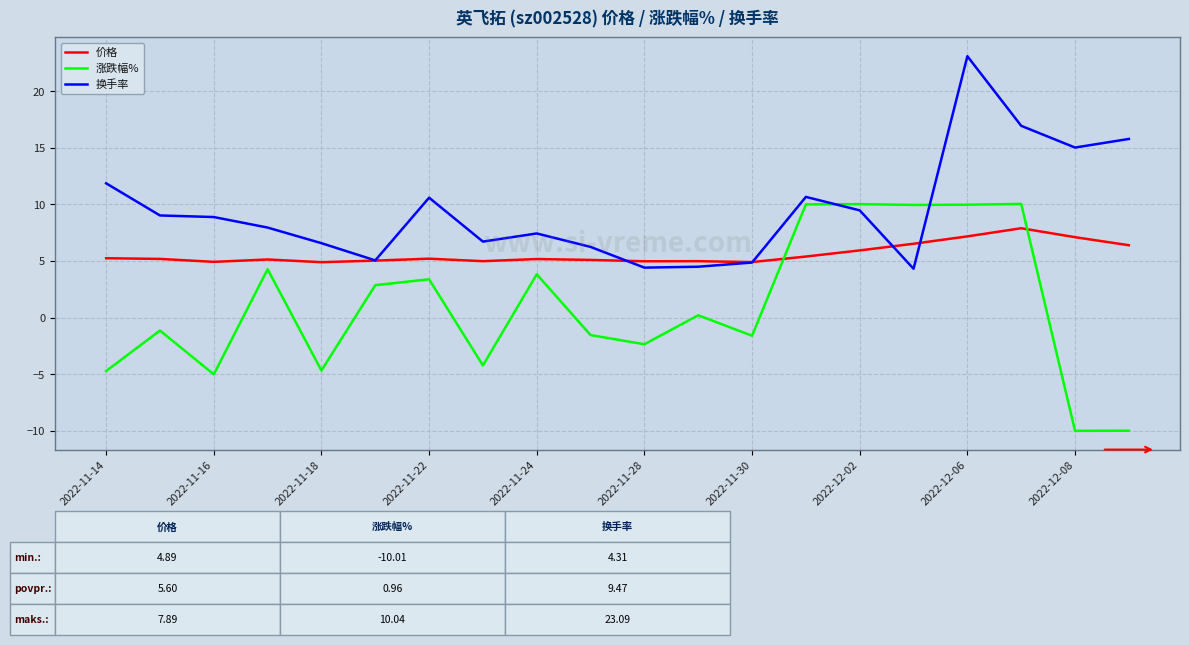

True or false: 涨跌幅% and 换手率 cross at least once.

True